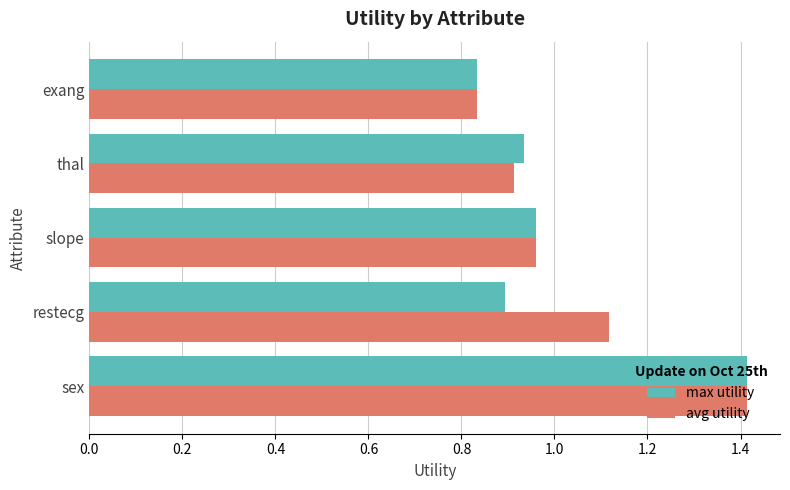

At which label is avg utility closest to 1?

slope